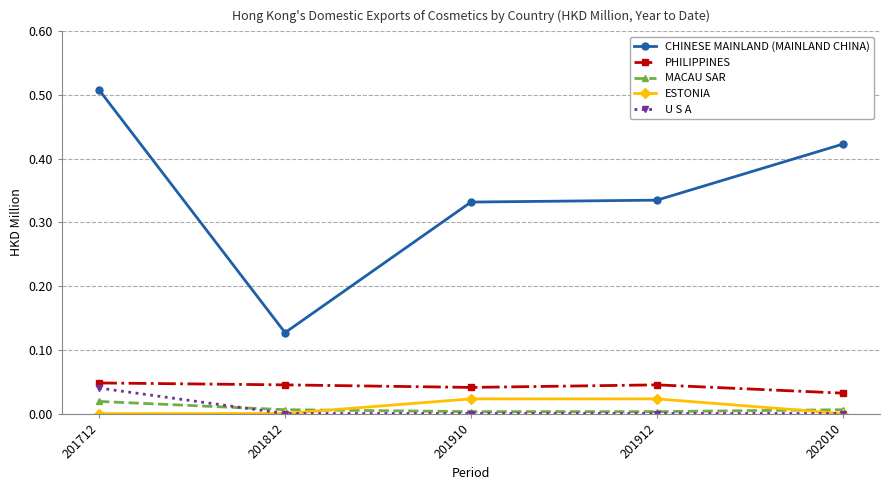

True or false: PHILIPPINES and CHINESE MAINLAND (MAINLAND CHINA) intersect in this chart.

False